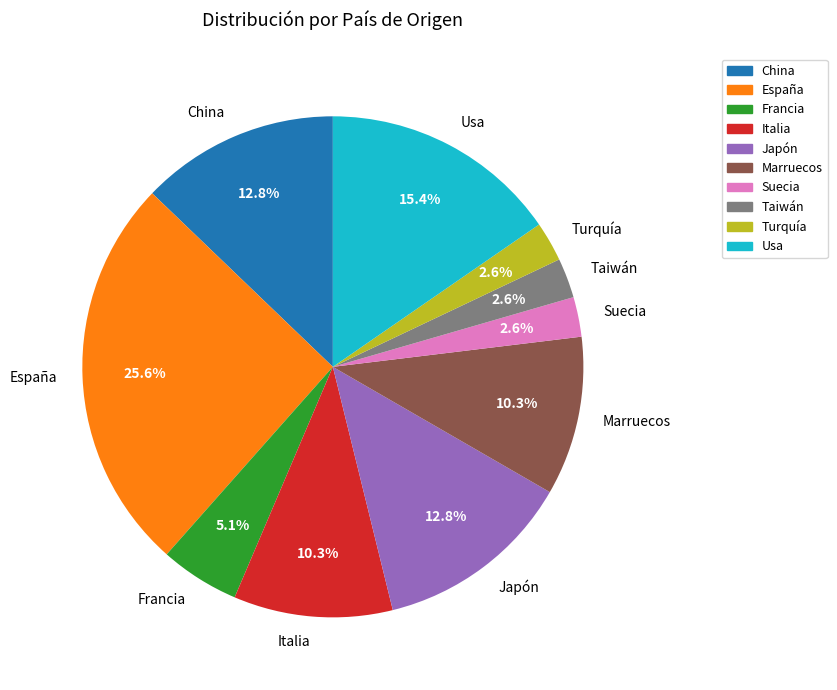

Combined, what portion of the pie is Francia and Turquía?

7.7%